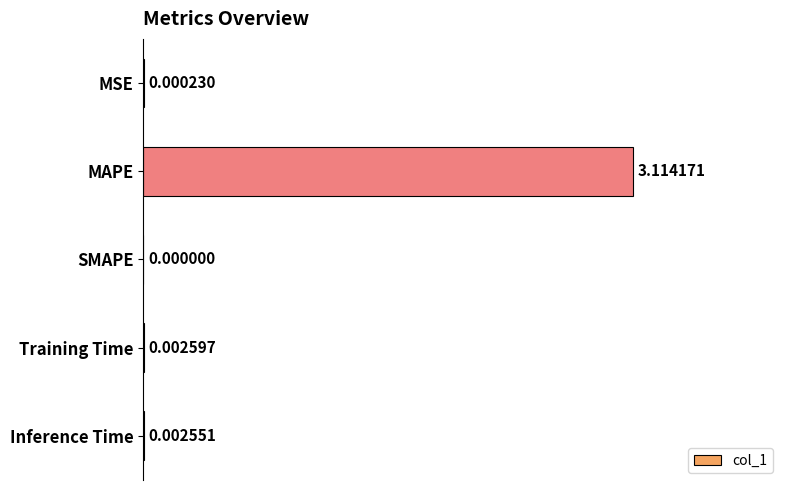

Between Inference Time and Training Time, which is larger?

Training Time